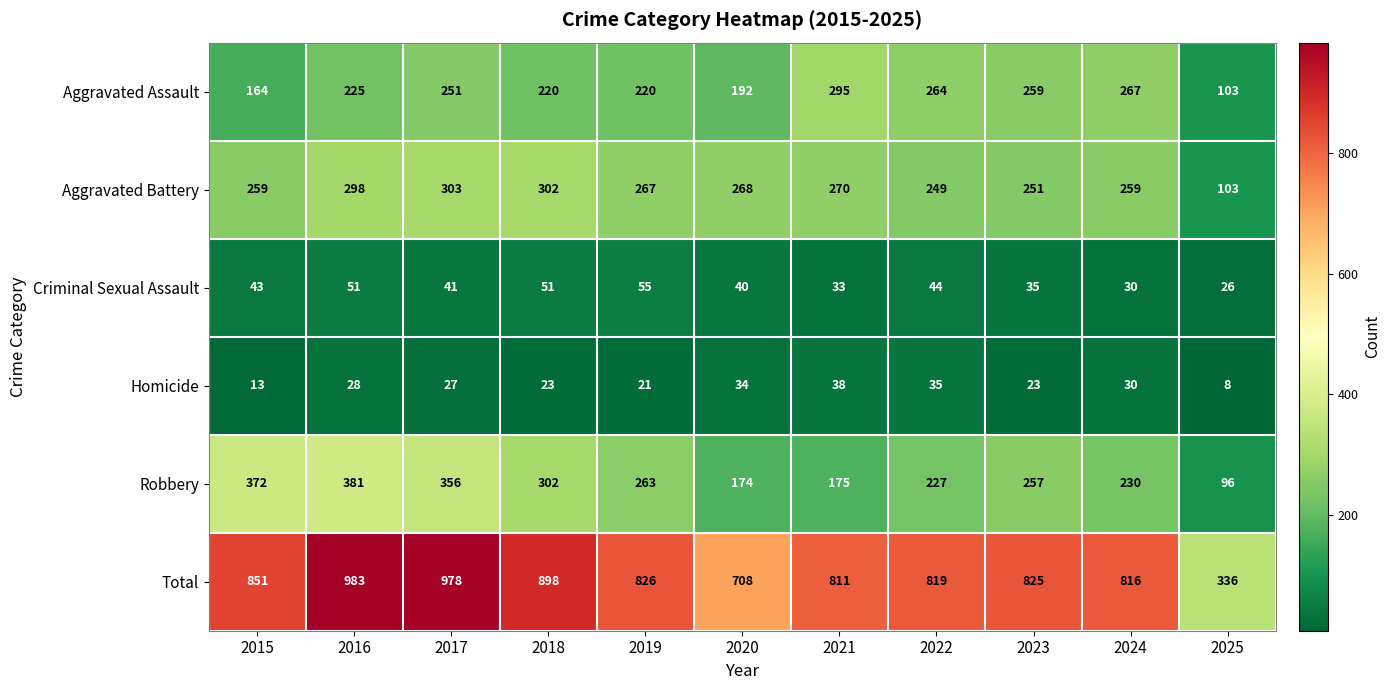

How many series are shown in this chart?

6